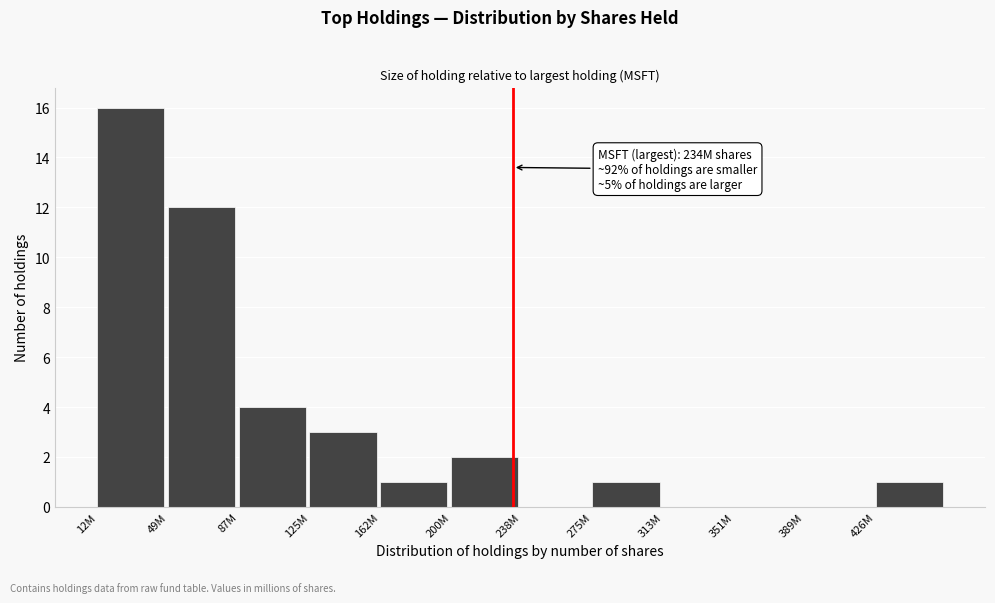

Reading left to right, transcribe all the data shown in this chart.

12M=16	49M=12	87M=4	125M=3	162M=1	200M=2	238M=0	275M=1	313M=0	351M=0	389M=0	426M=1